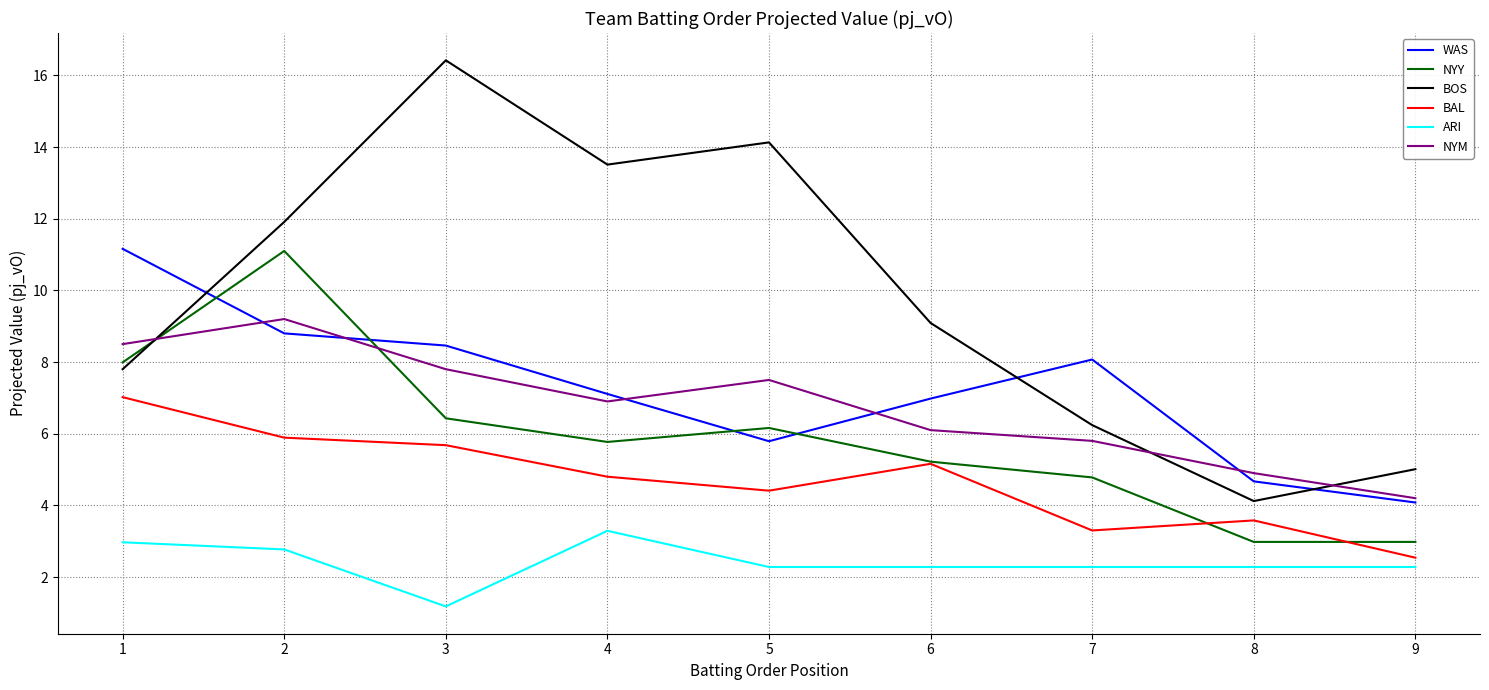

True or false: BOS has a value of 9.2 at 7.

False